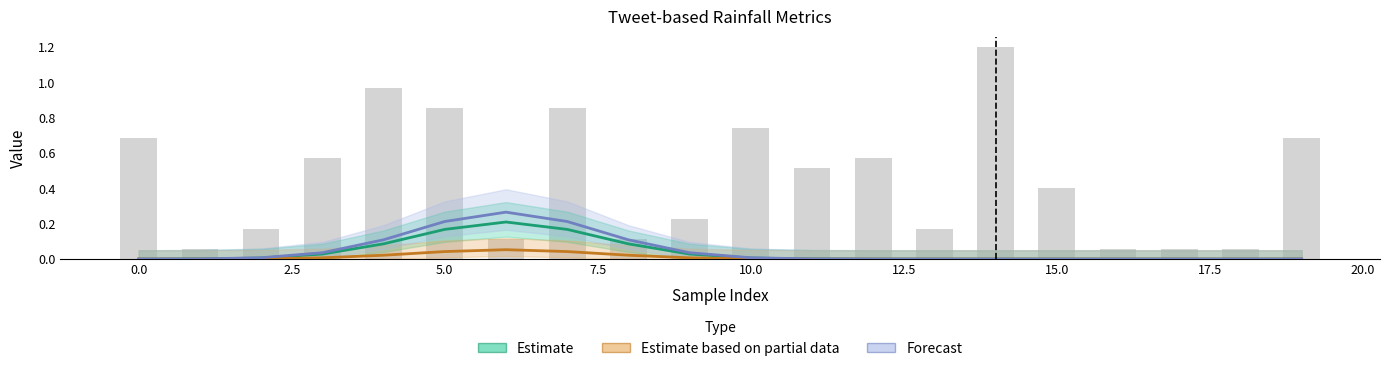

Count the number of data series in this chart.

3